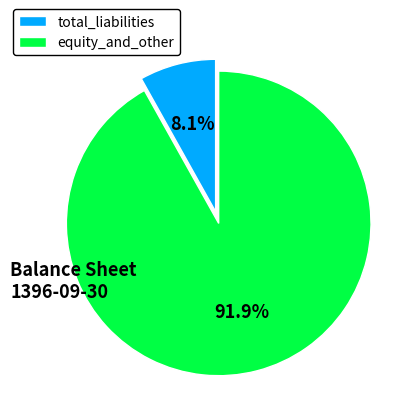

How many segments does this pie chart have?

2